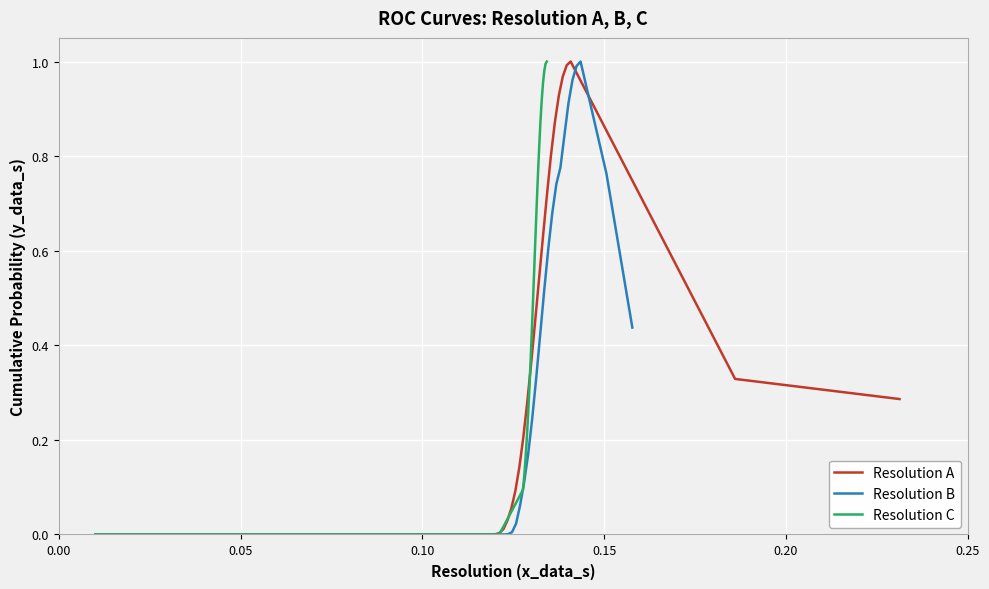

What is the label of the 34th point from the right?

0.25